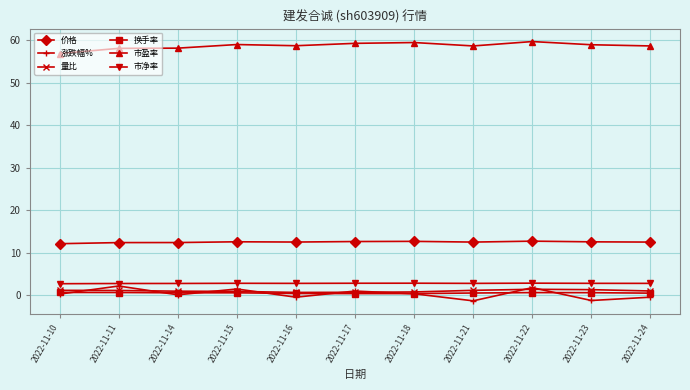

How many lines are shown in the chart?

6